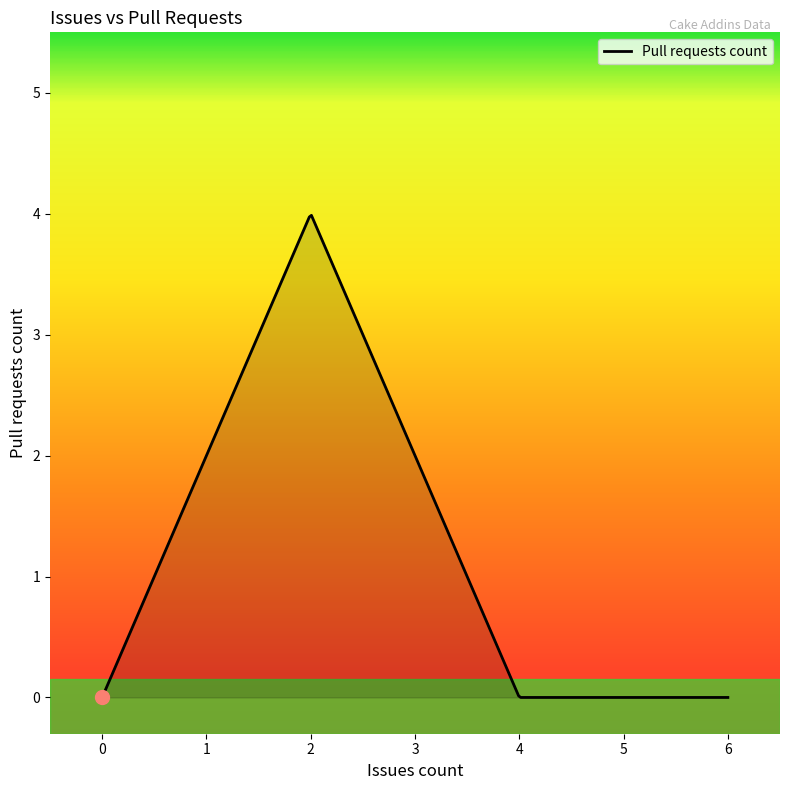

What is the greatest value displayed?

4.0